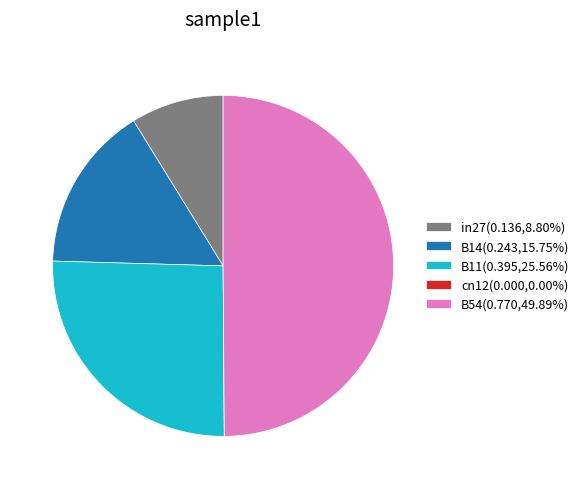

Does B14(0.243,15.75%) represent more than half of the total?

No